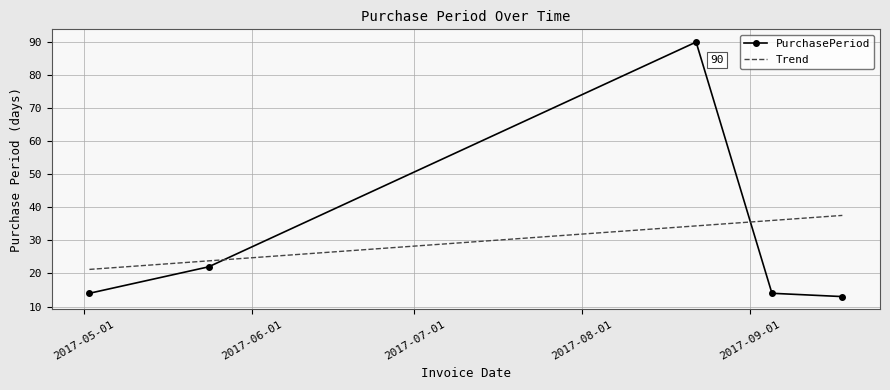

True or false: PurchasePeriod and Trend intersect in this chart.

True